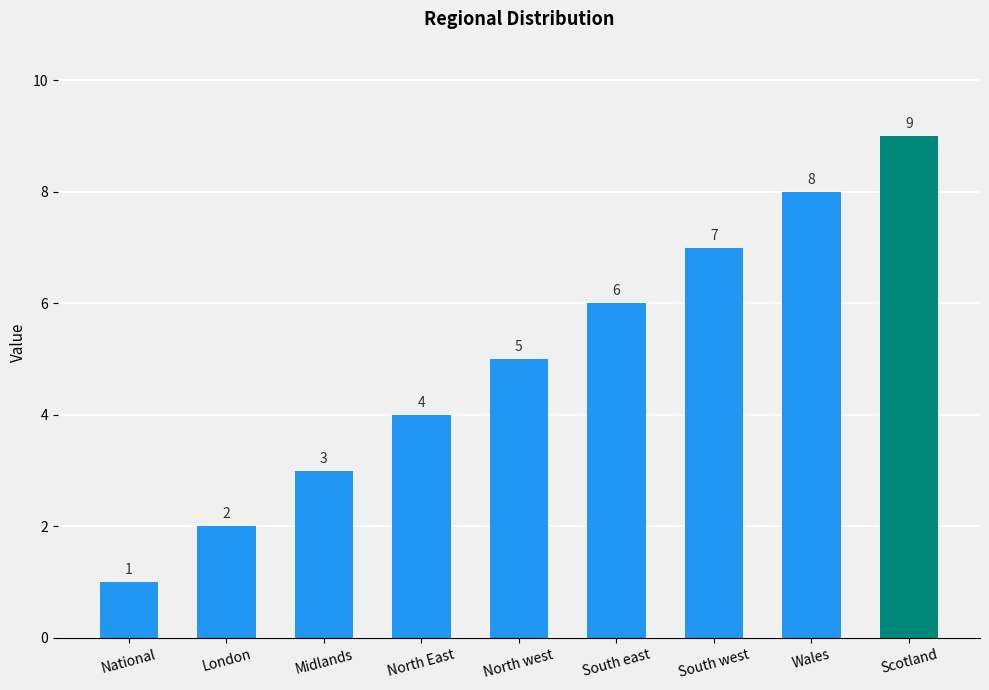

Reading left to right, extract all data points from this chart.

National=1	London=2	Midlands=3	North East=4	North west=5	South east=6	South west=7	Wales=8	Scotland=9